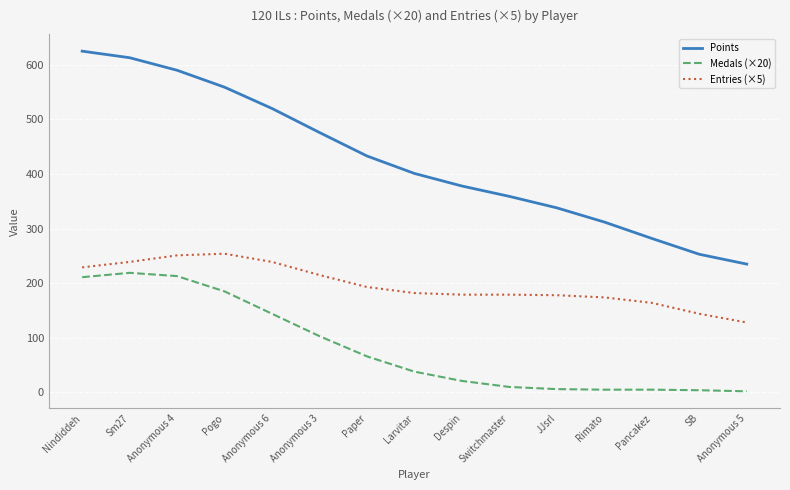

What is the difference between the Entries (×5) values at Anonymous 6 and Anonymous 3?

24